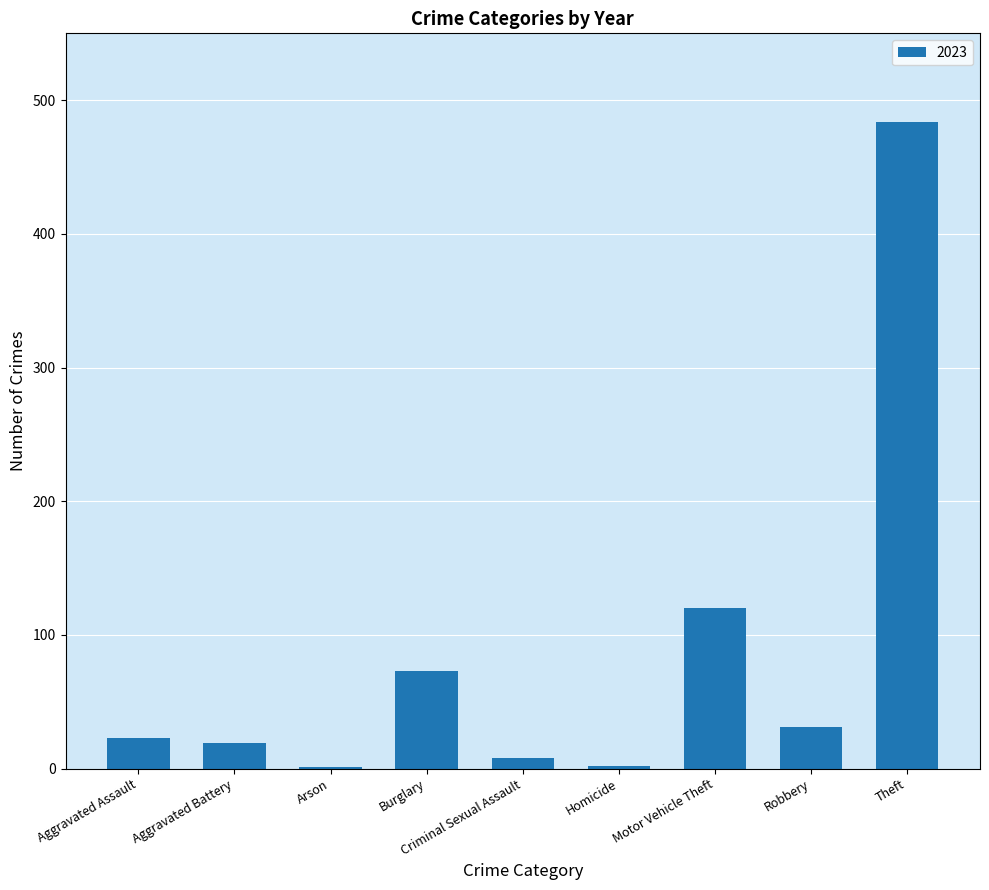

At which label is the value closest to 242?

Motor Vehicle Theft